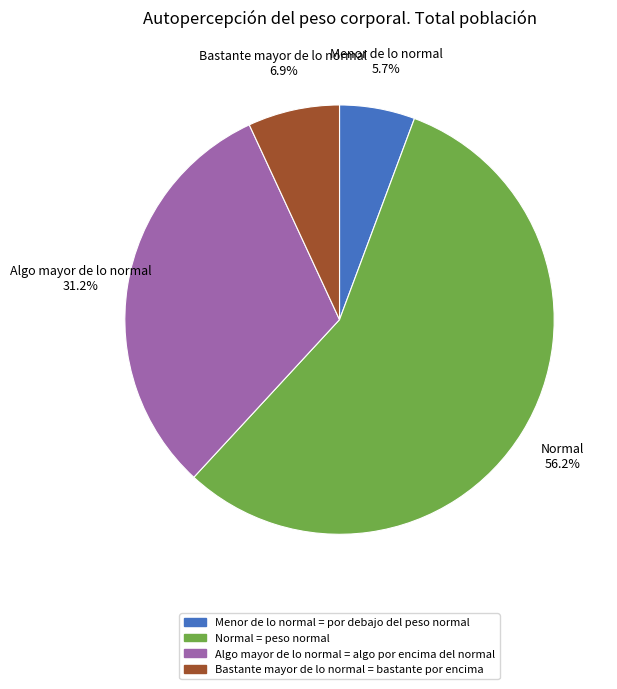

To the nearest percent, what is the combined percentage of Algo mayor de lo normal and Normal?

87%